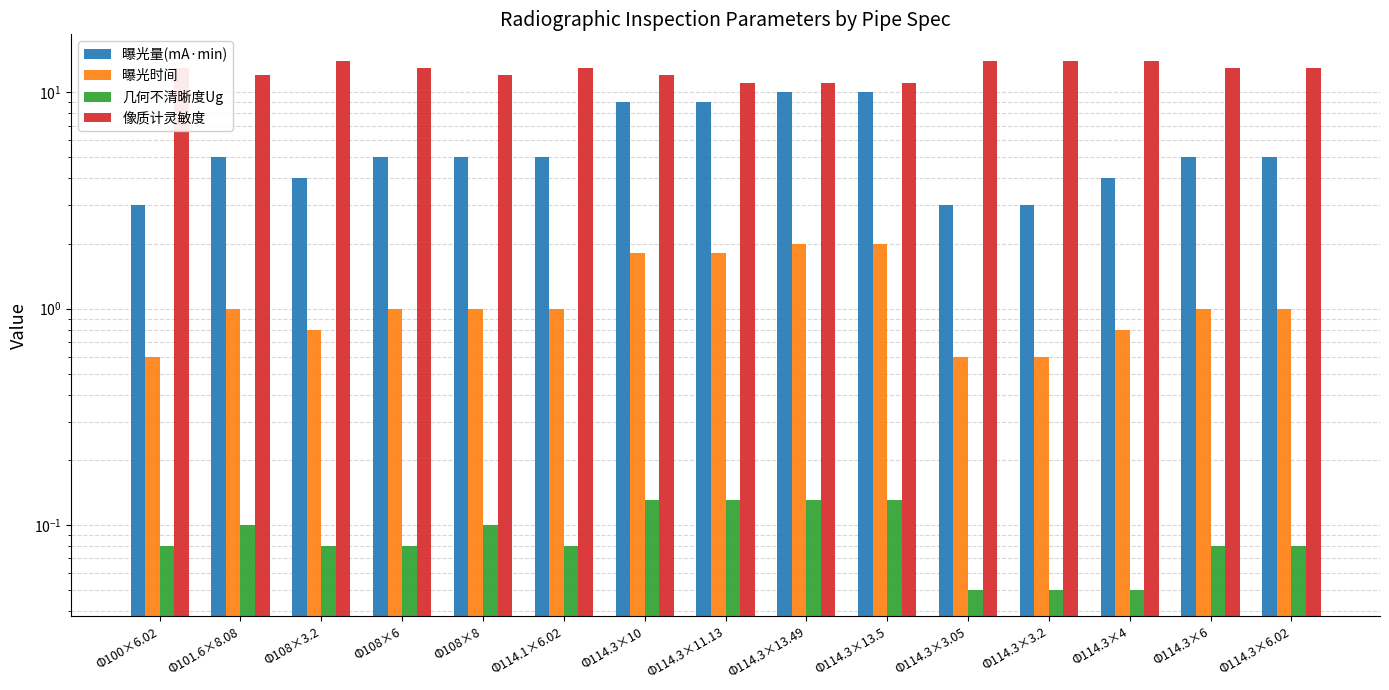

What are all the series names shown in the legend?

曝光量(mA·min), 曝光时间, 几何不清晰度Ug, 像质计灵敏度